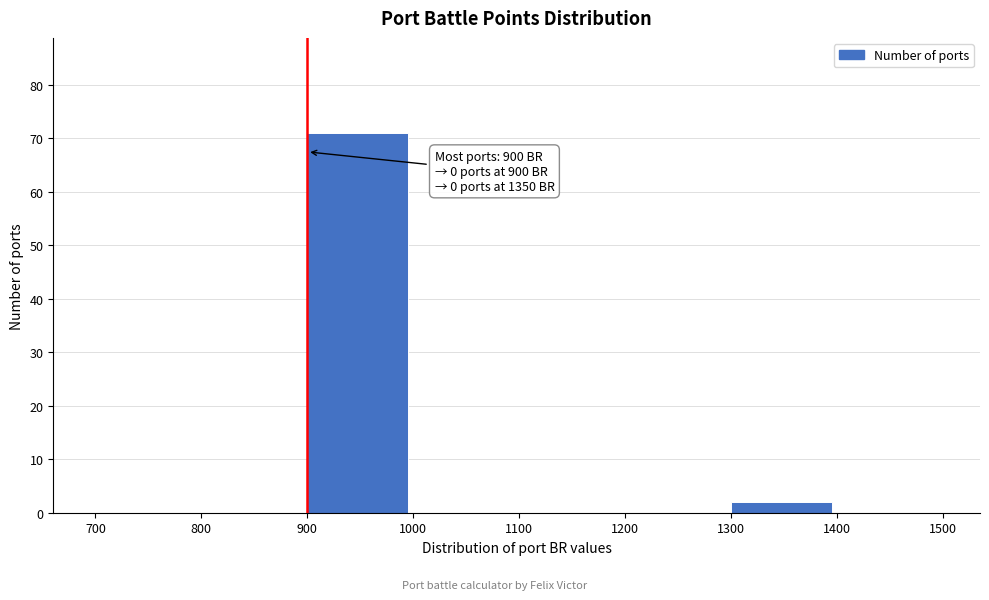

Which range on the x-axis has the tallest bar?

900 to 1000